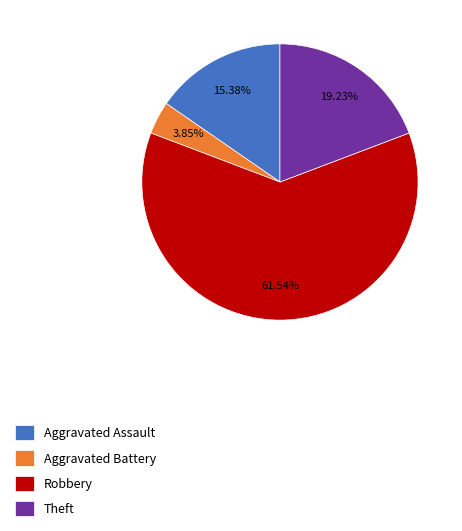

Approximately how many times larger is the value at Robbery compared to Aggravated Assault?

4.0